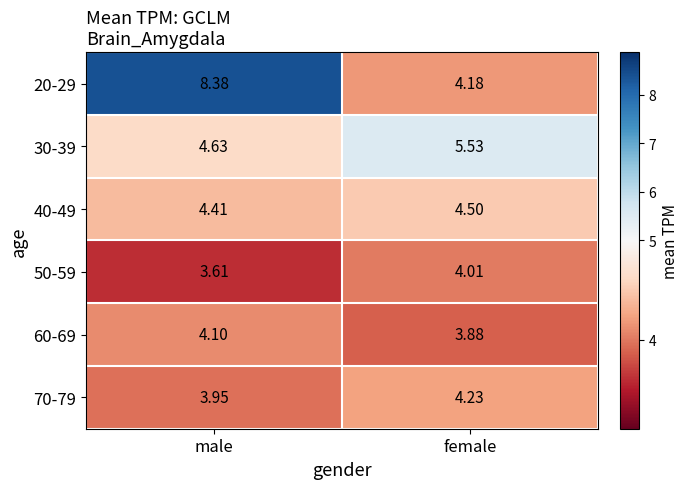

Which series has the widest spread of values?

20-29